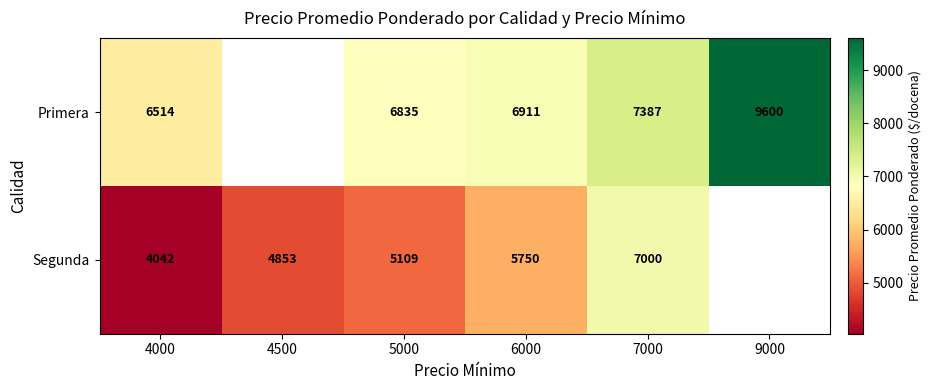

Is it true that Segunda equals 10726.9 at 7000?

False